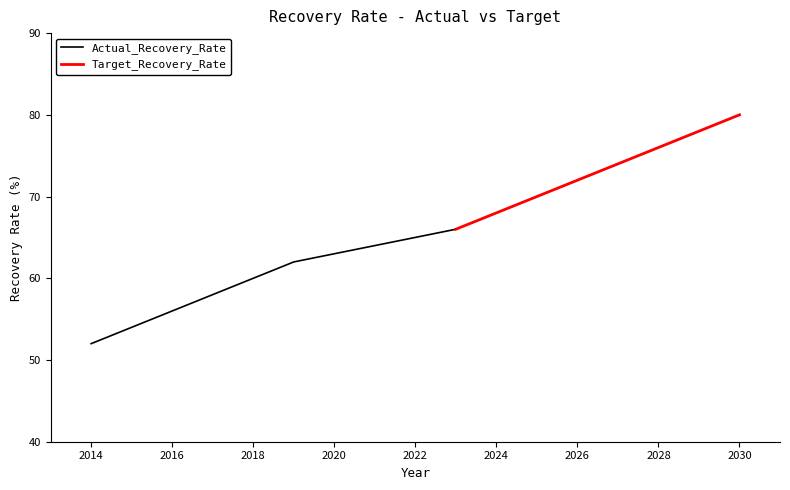

True or false: the data has more than 0 interior local peaks.

False